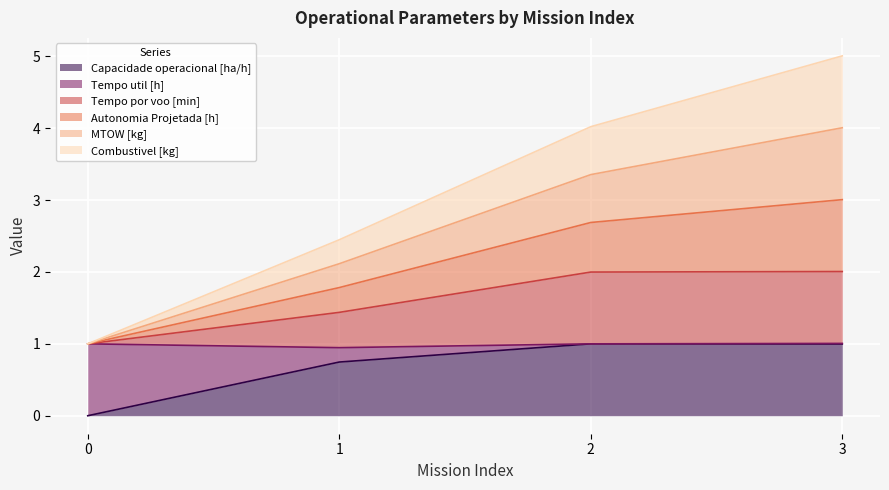

What is the spread (max minus min) of values at 3?

4.0